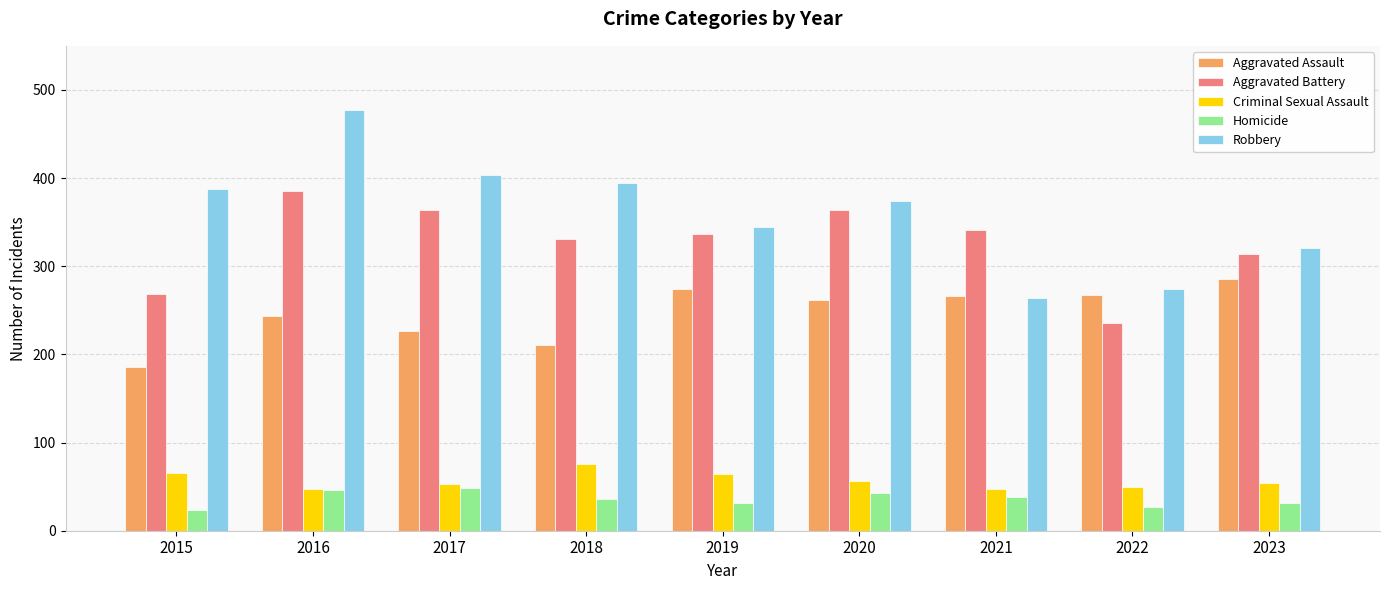

How many categories are shown in the chart?

9